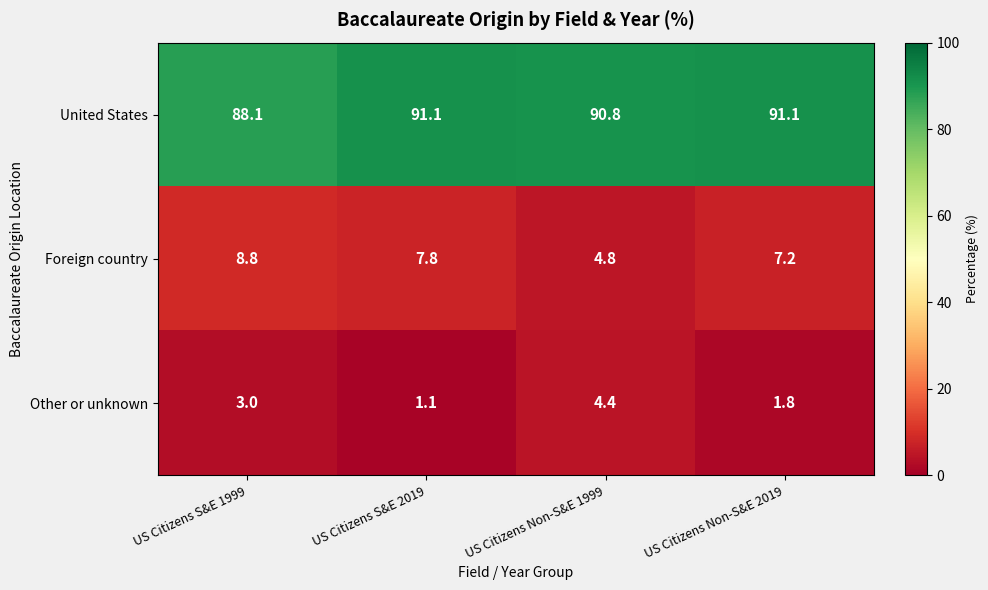

List the series in order of their peak value, lowest first.

Other or unknown, Foreign country, United States